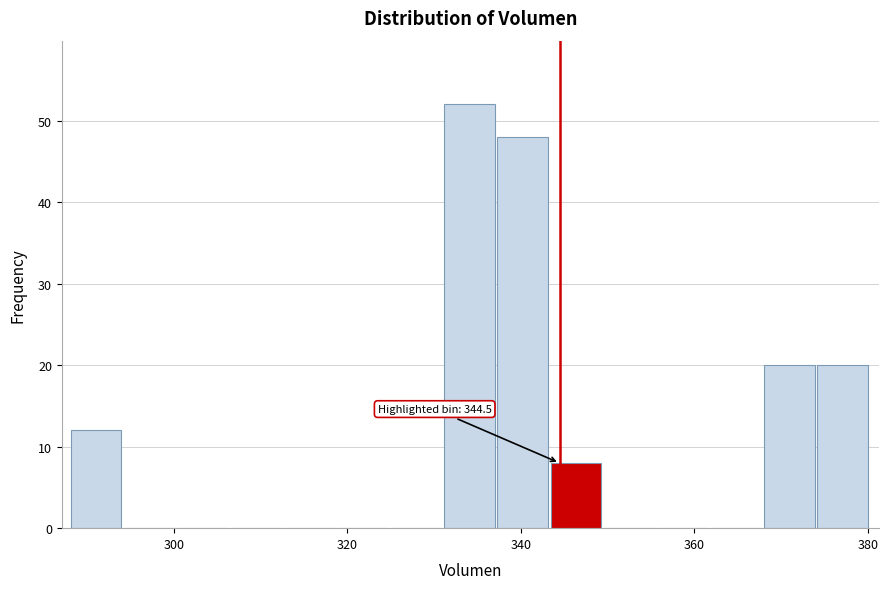

Around what value on the x-axis is the tallest bar? Give the approximate position of its centre, as read against the axis.

334